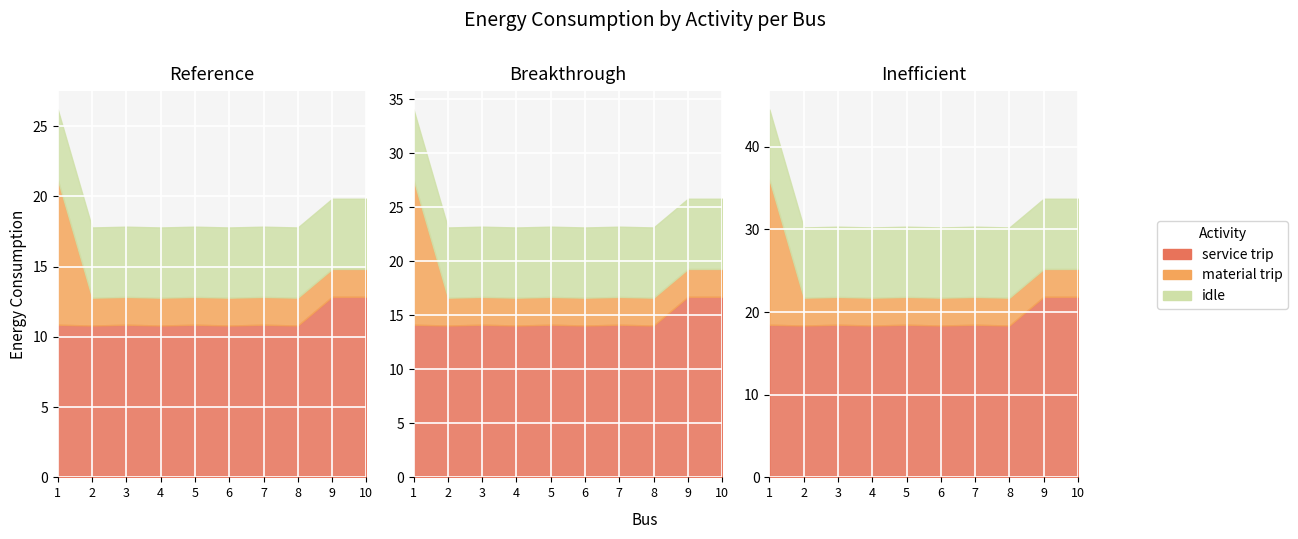

What is the value of the material trip point at the 1st from the left?

10.3